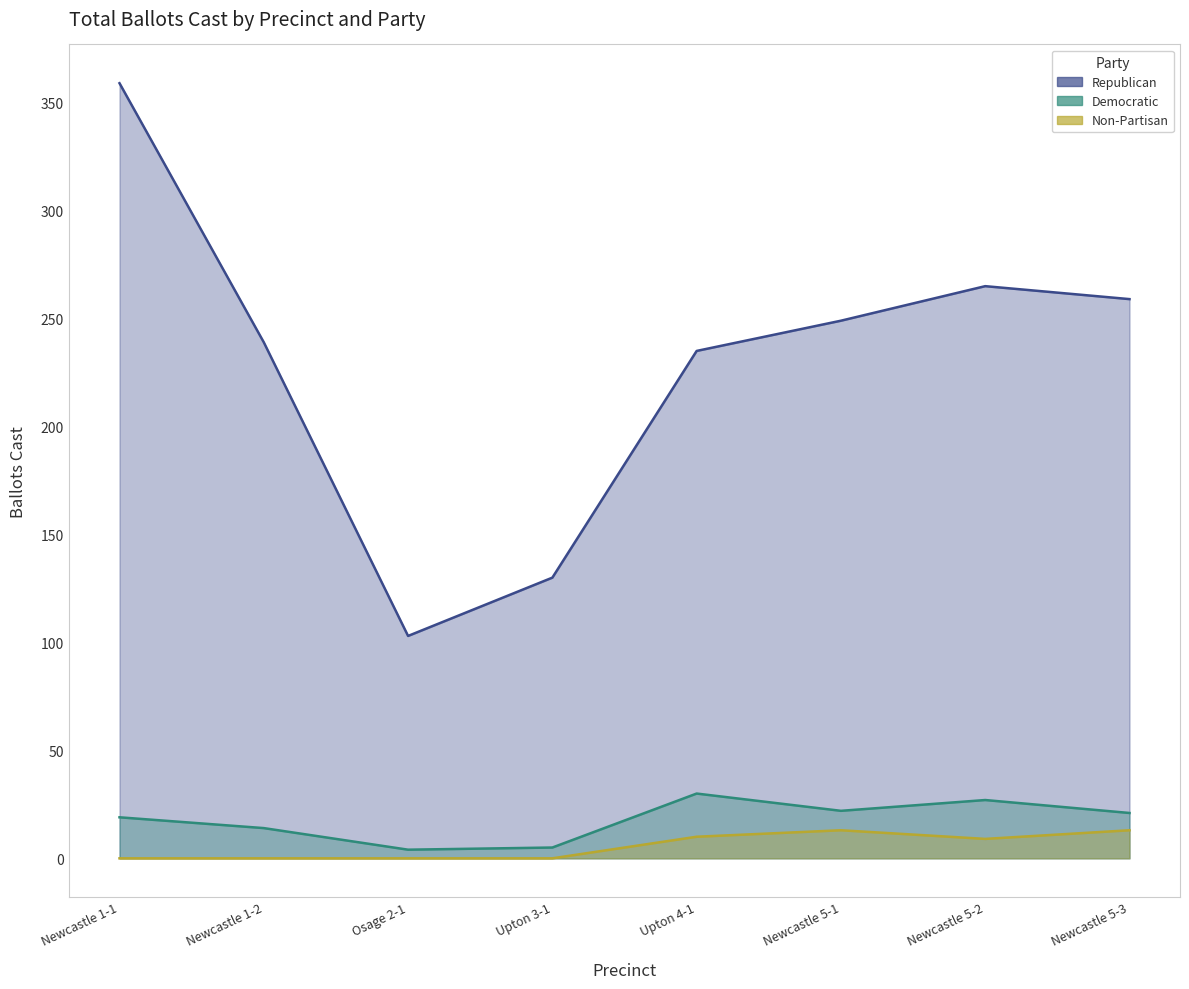

Between Osage 2-1 and Upton 4-1, which series saw the biggest shift?

Republican